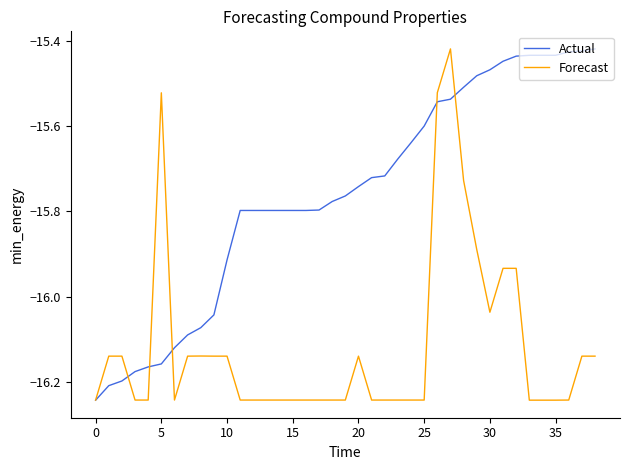

List the series in order of their overall mean, lowest first.

Forecast, Actual